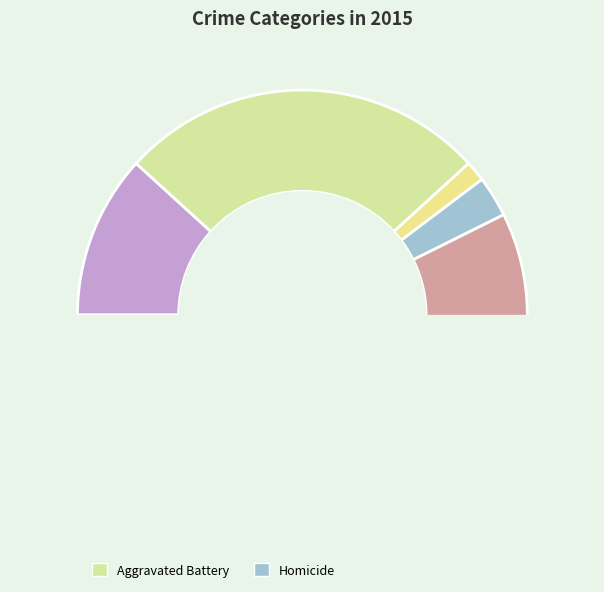

What is the largest slice in the pie chart?

Robbery